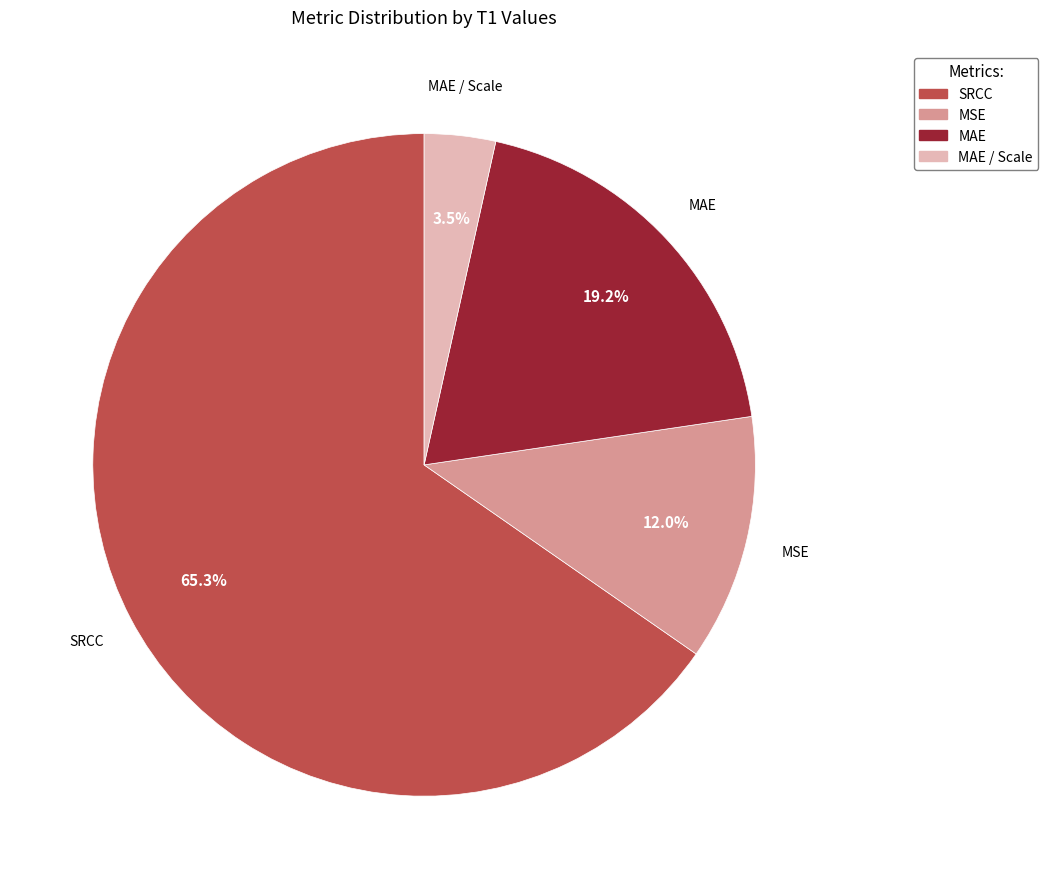

How much of the chart is everything except SRCC?

34.7%